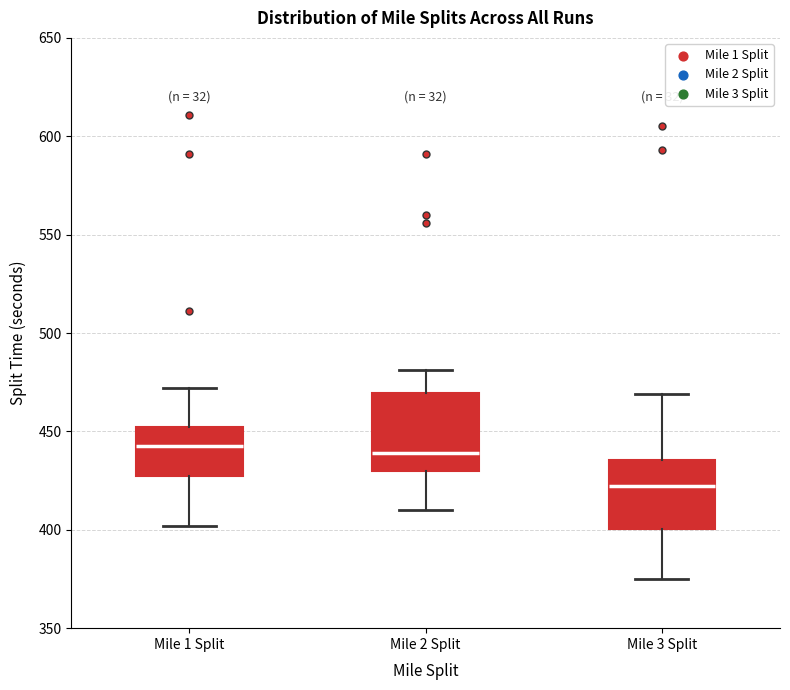

Where does the lower whisker of the box for Mile 2 Split end on the y-axis? The values are not printed on the chart, so give them approximately, as read against the axis.

410